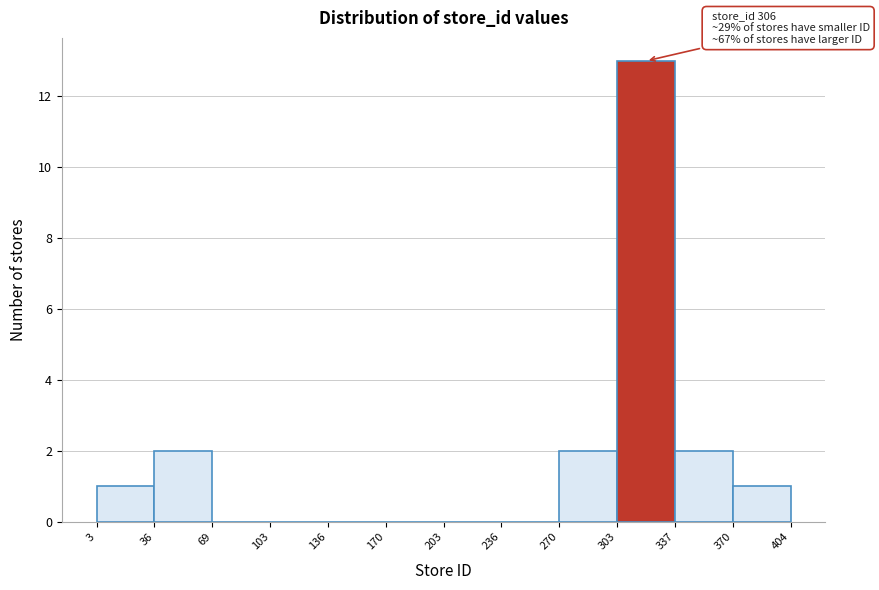

Which range on the x-axis has the tallest bar?

303 to 337